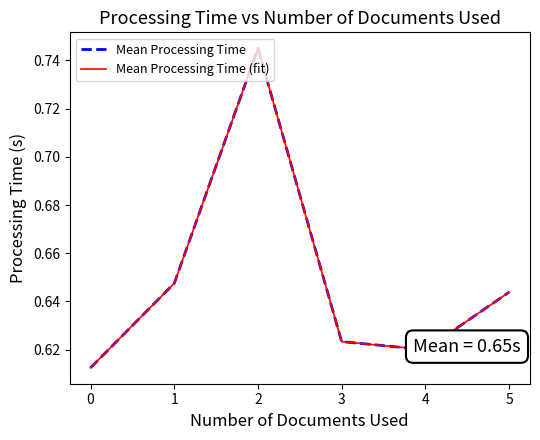

True or false: Mean Processing Time (fit) and Mean Processing Time cross at least once.

False